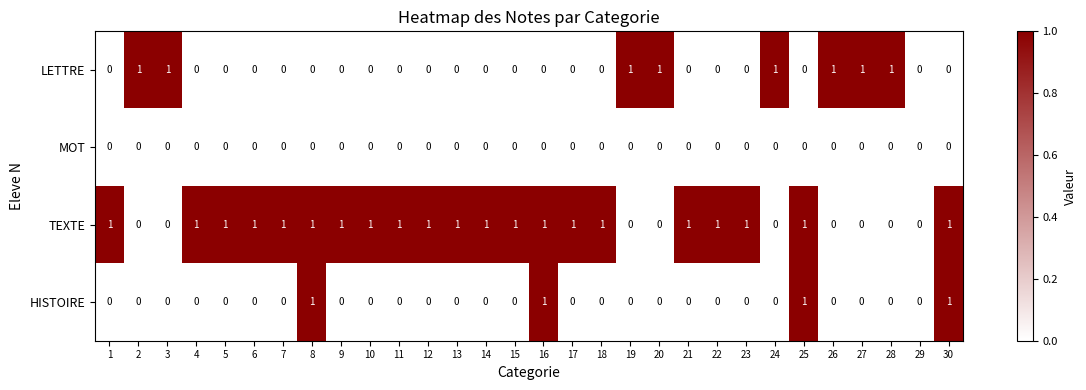

How many TEXTE values are between 0 and 1?

30